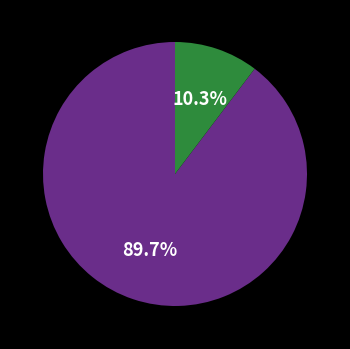

Does any single category account for the majority?

Yes